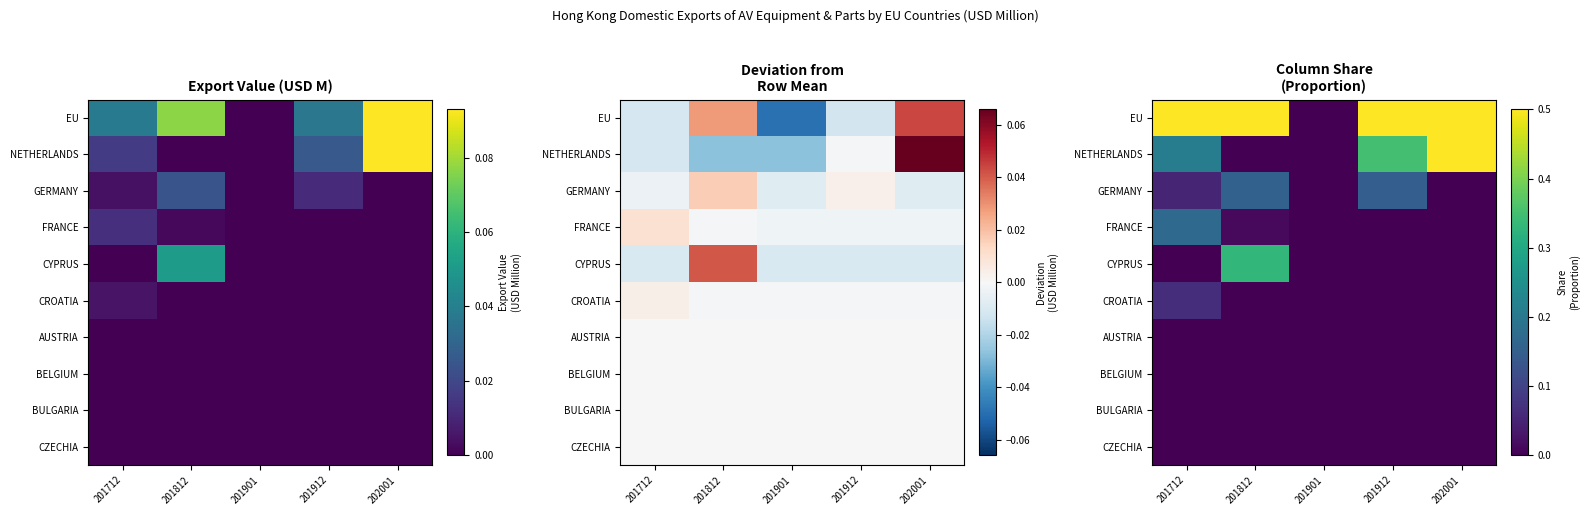

Rank the series by their maximum value, from lowest to highest.

AUSTRIA, BELGIUM, BULGARIA, CZECHIA, CROATIA, GERMANY, FRANCE, CYPRUS, EU, NETHERLANDS